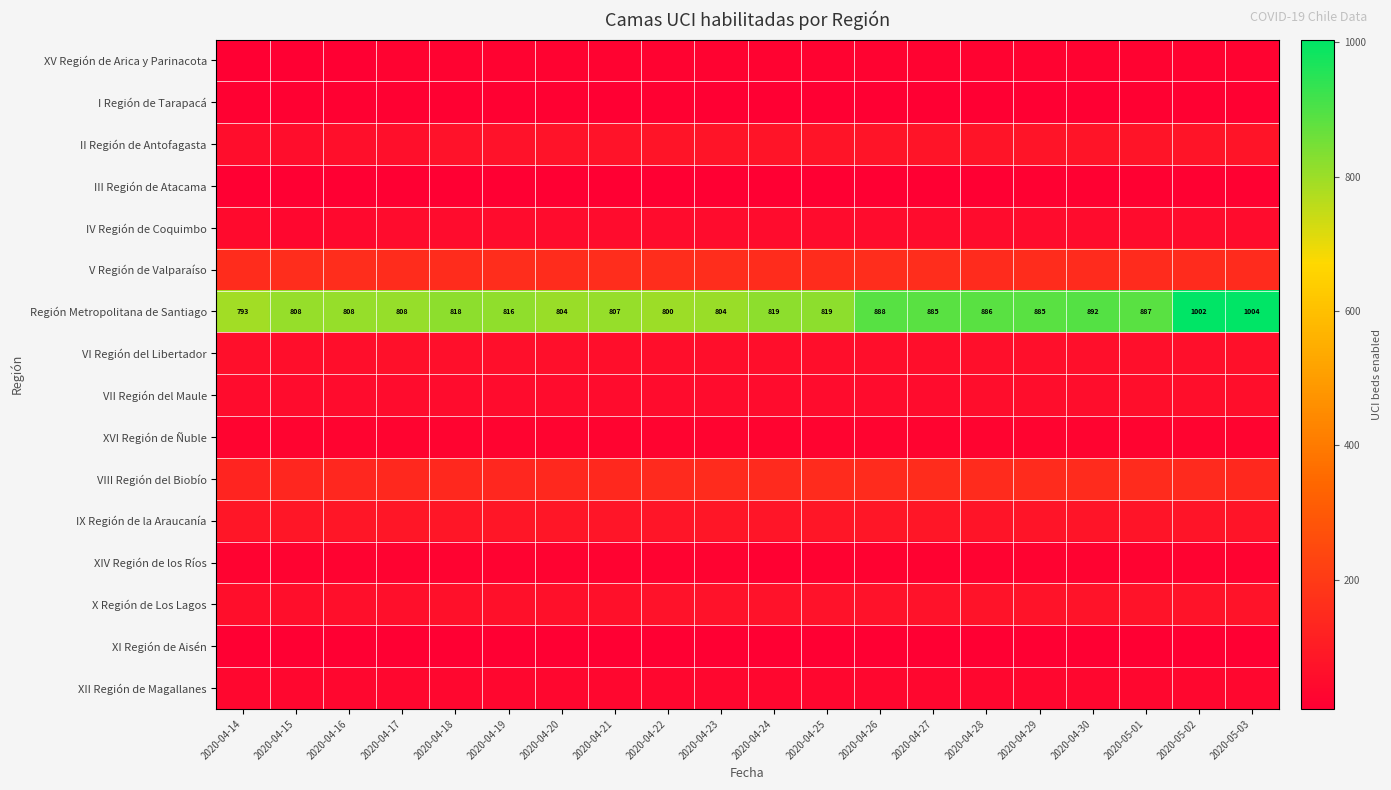

What is the difference between the maximum and minimum values in the Región Metropolitana de Santiago series?

211